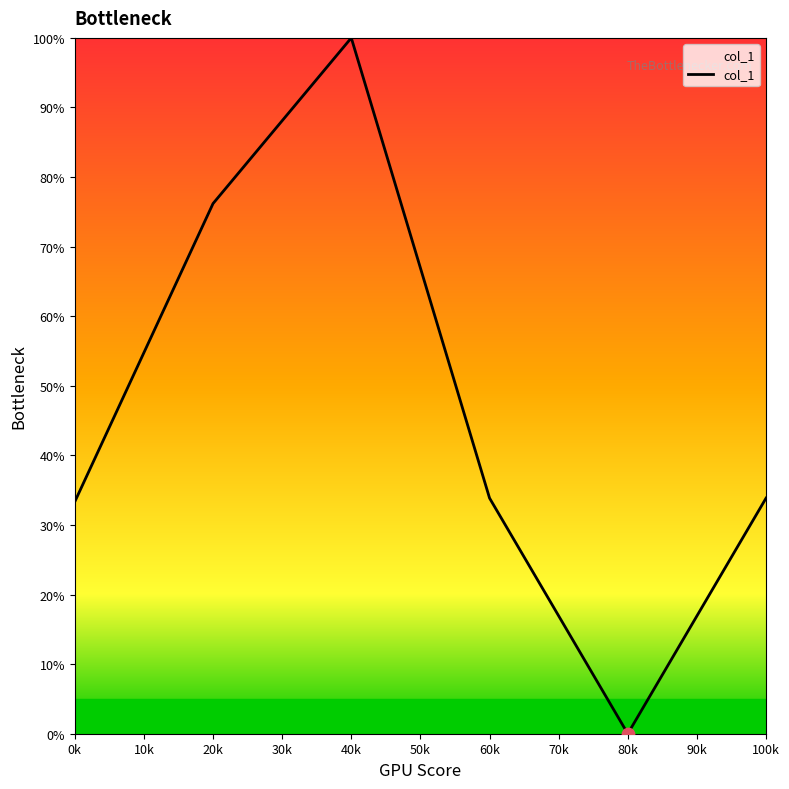

Between 20k and 40k, which is larger?

40k